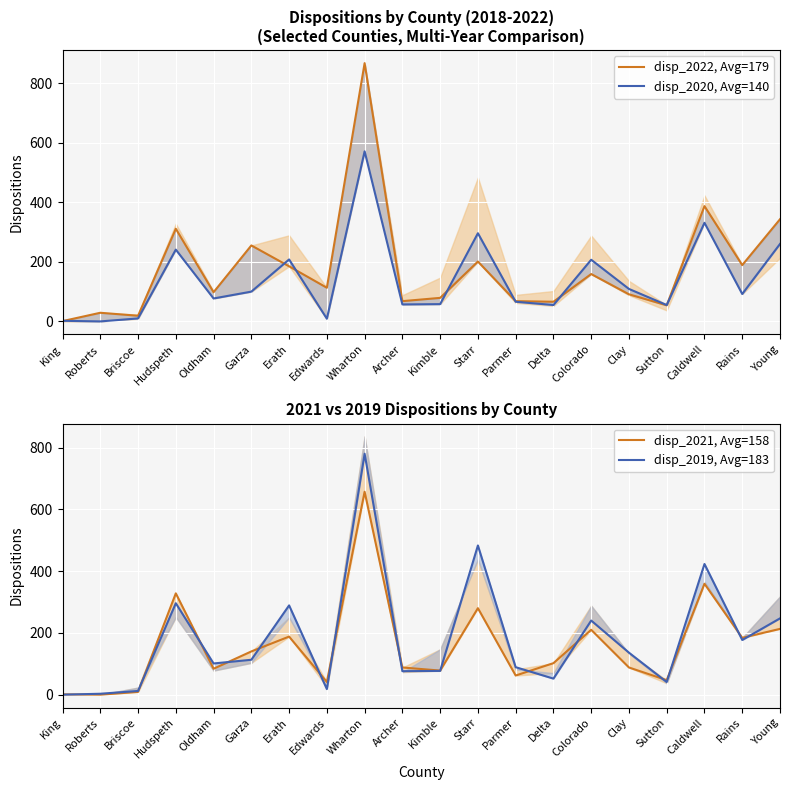

Where does the disp_2022, Avg=179 series first go above 113?

Hudspeth